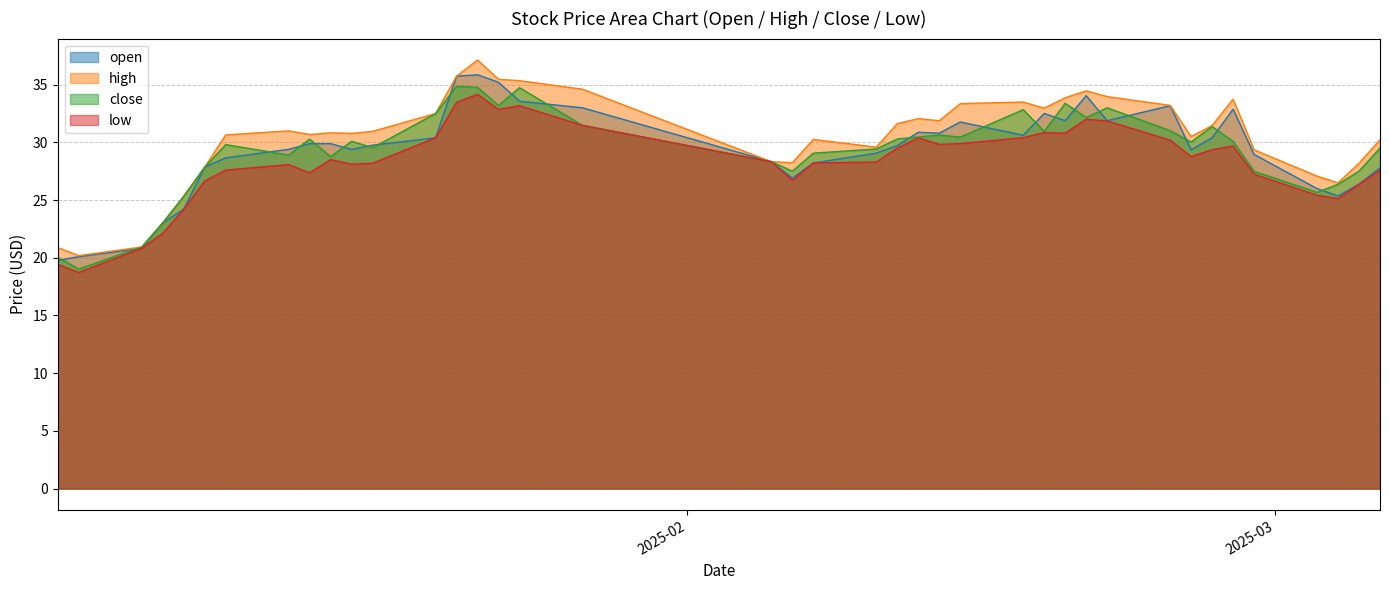

Which category has the highest value in the open series?

2025-01-22